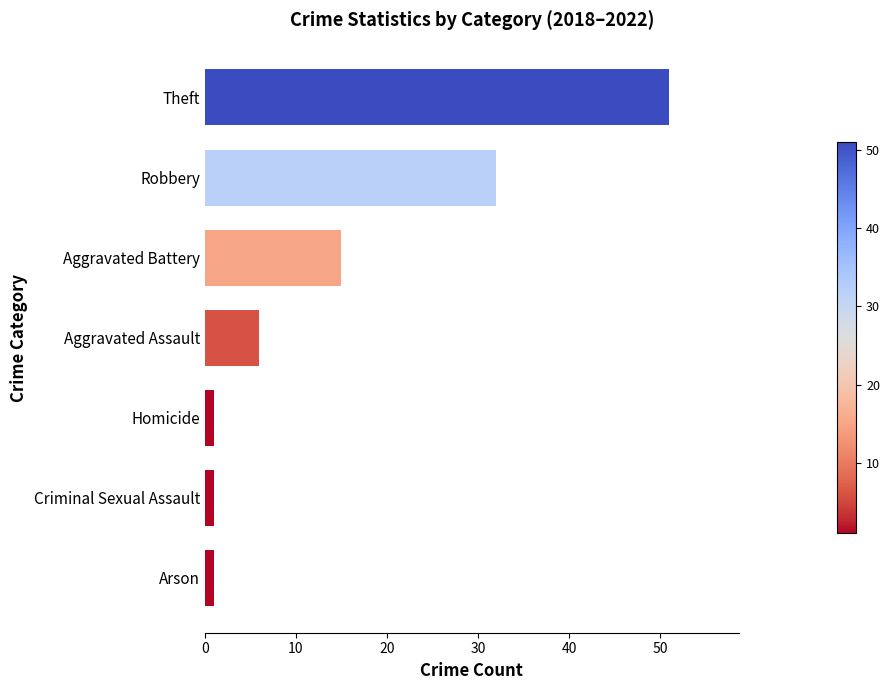

Read the value at Robbery.

32